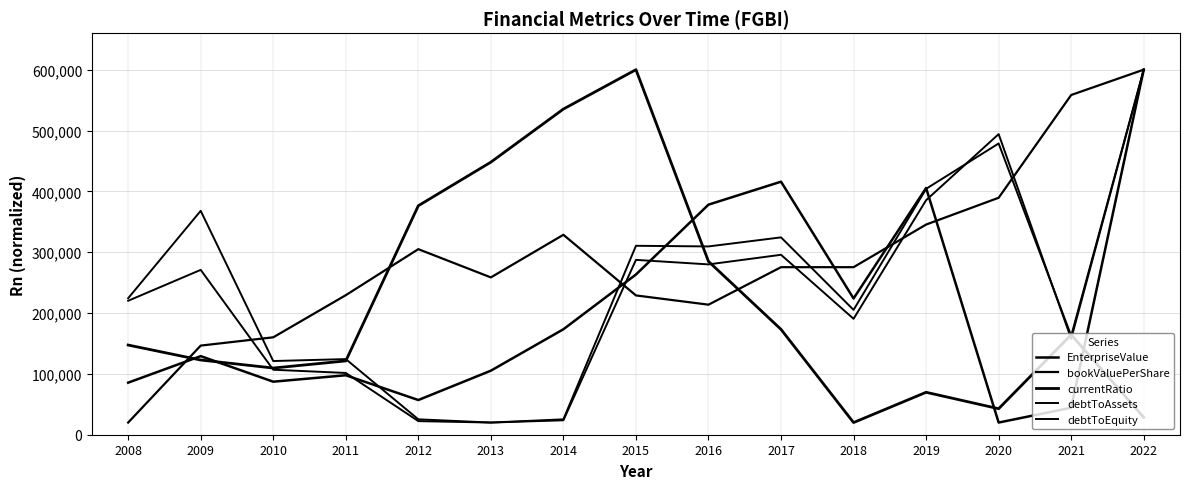

Is this an area chart (filled region under the line)?

No